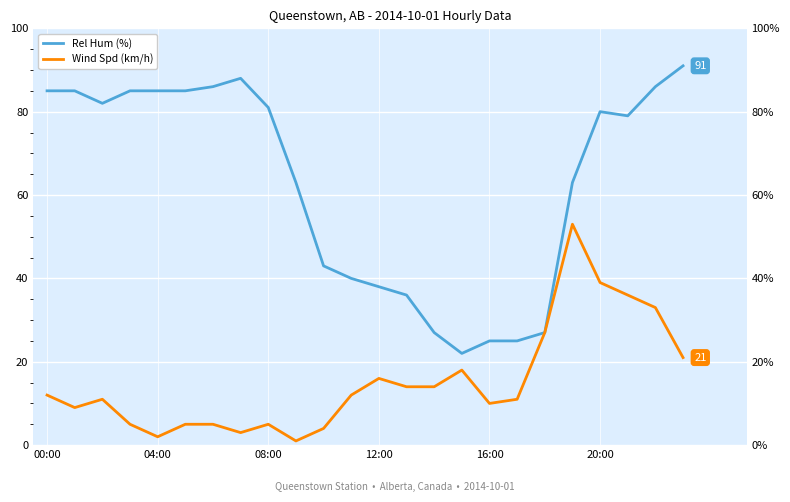

Where does the Wind Spd (km/h) series first go above 12?

12:00